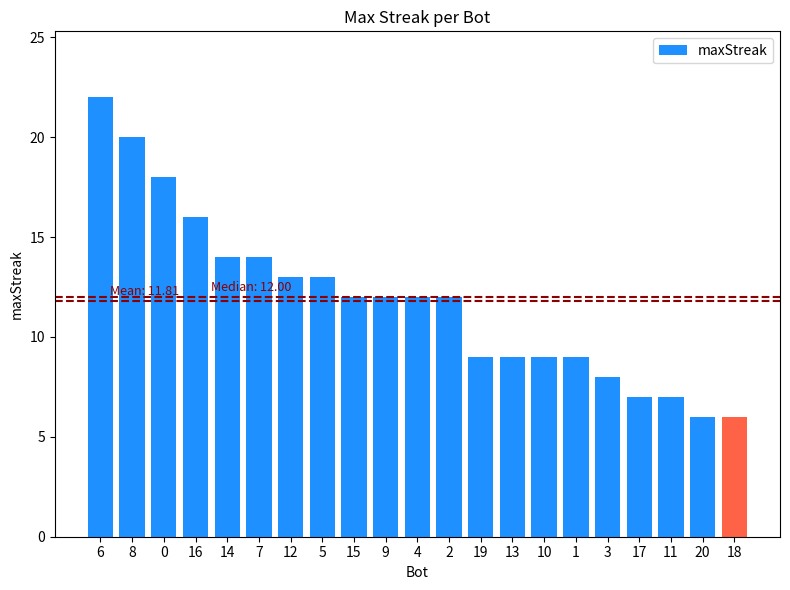

What is the change in value from 6 to 3?

-14